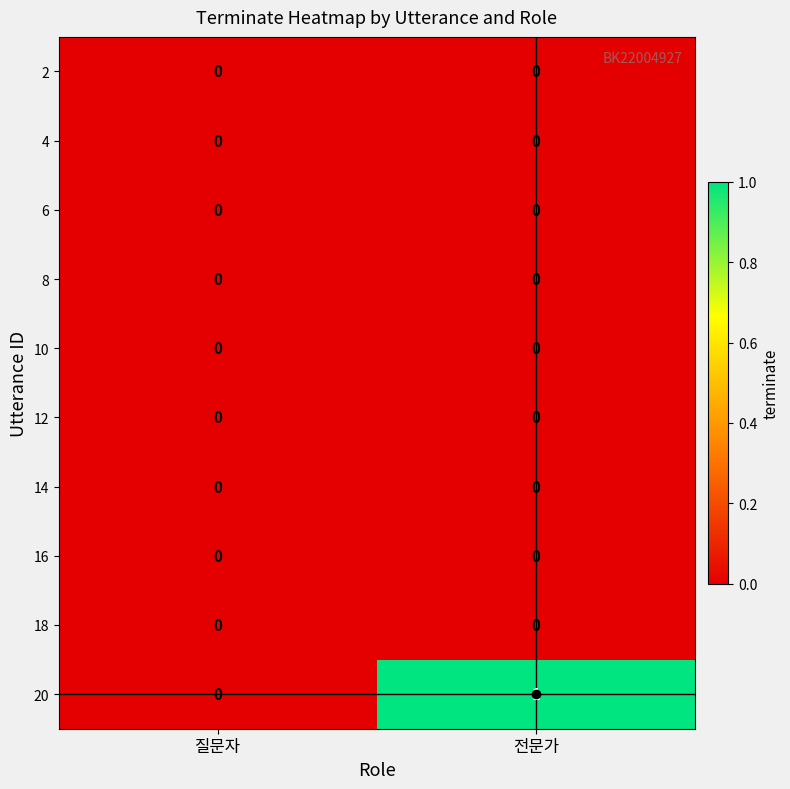

Is it true that 20 equals 0 at 질문자?

True